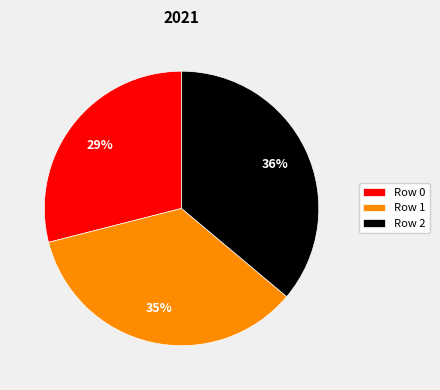

Rank the categories by value from highest to lowest.

Row 2, Row 1, Row 0